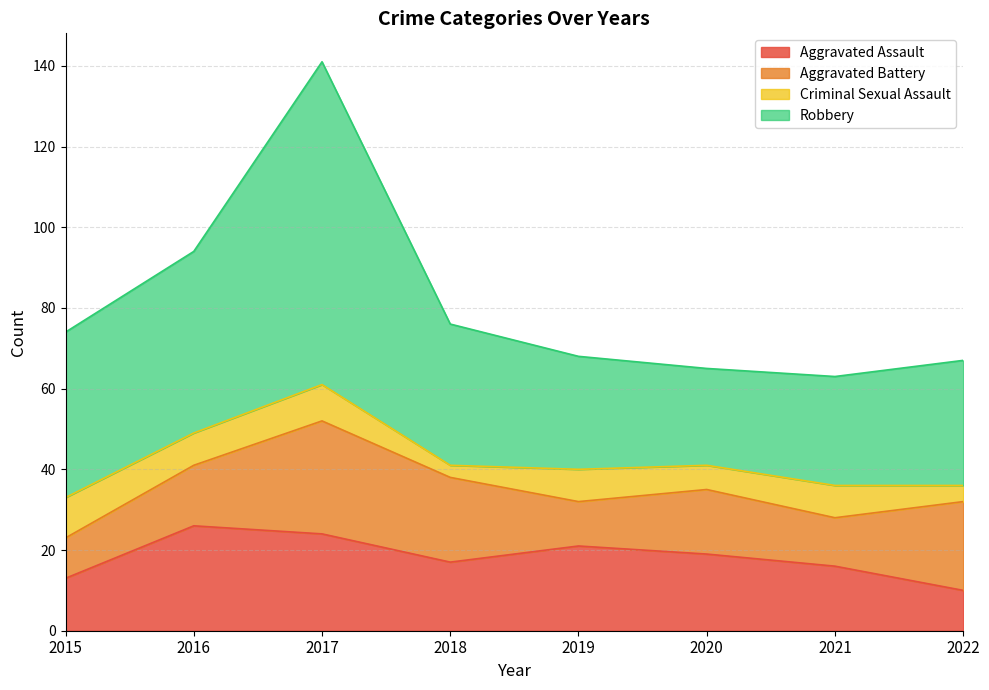

At which label does Aggravated Assault reach its peak?

2016